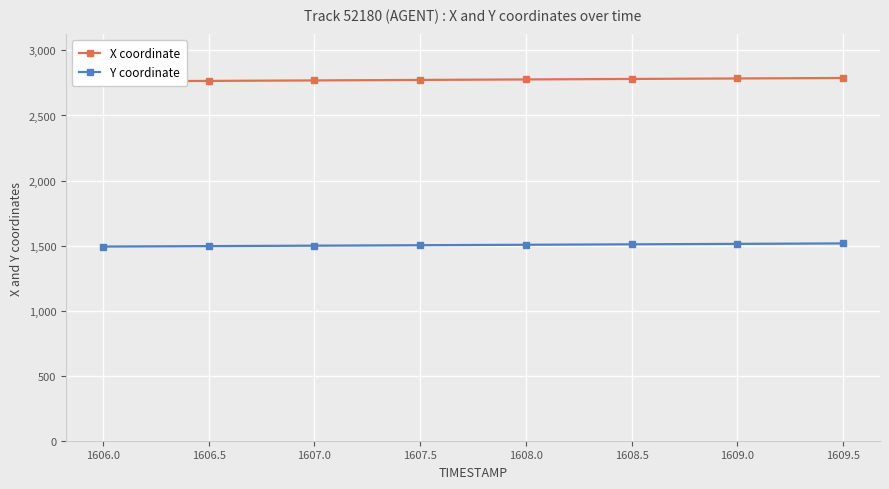

What is the difference between the highest and lowest values at 1609.0?

1271.5